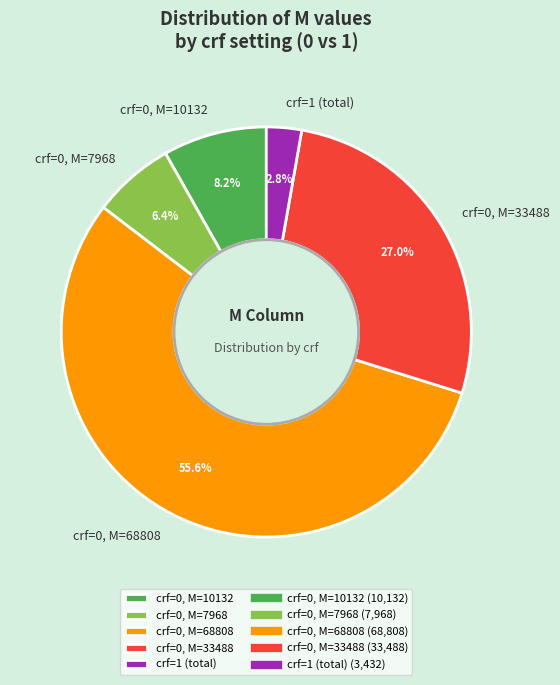

Which slice is the smallest?

crf=1 (total)